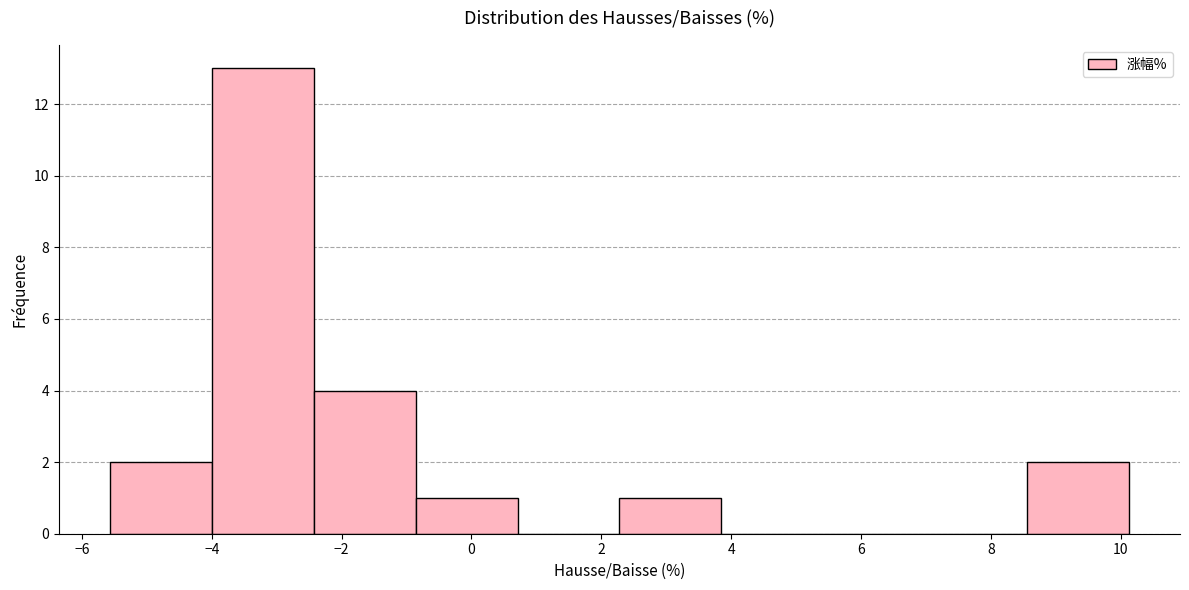

Over which range of the x-axis is the bar tallest?

-4.0 to -2.4